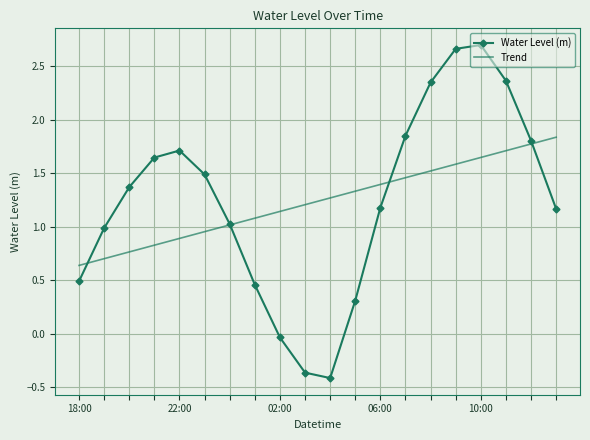

Which series has the largest range (max minus min)?

Water Level (m)